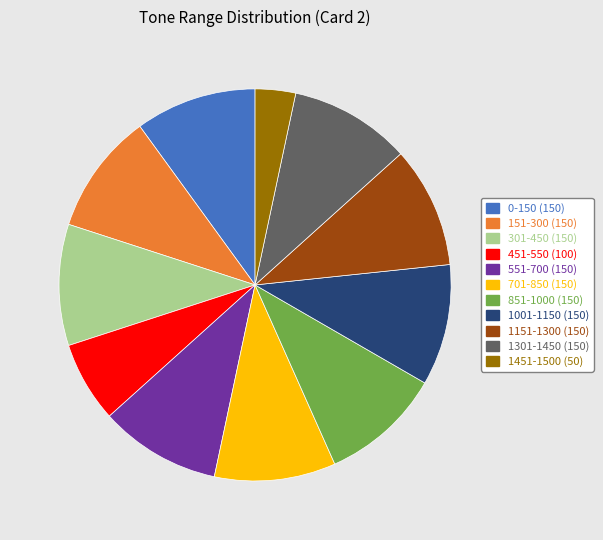

Does any single category account for the majority?

No